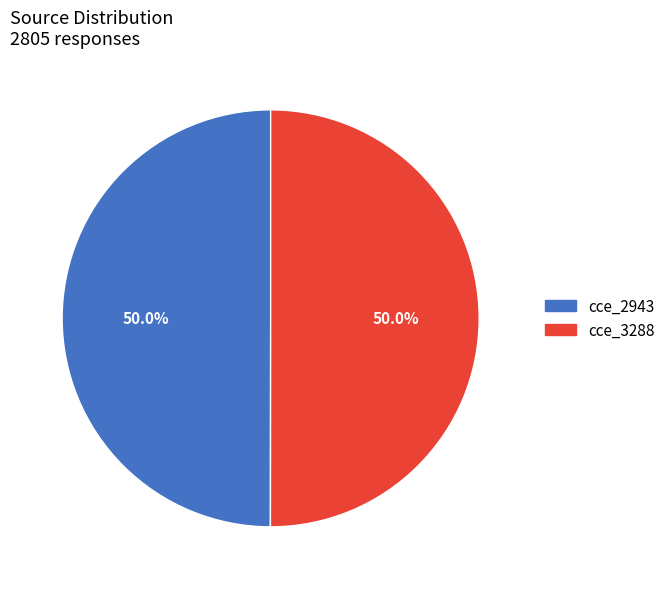

To the nearest percent, what is the average slice percentage?

50%